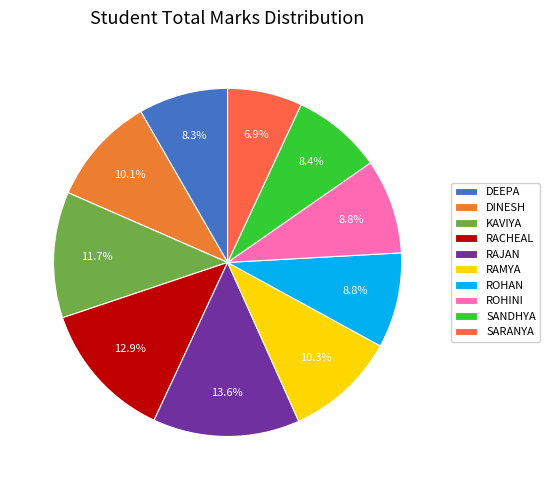

Does any single category account for the majority?

No